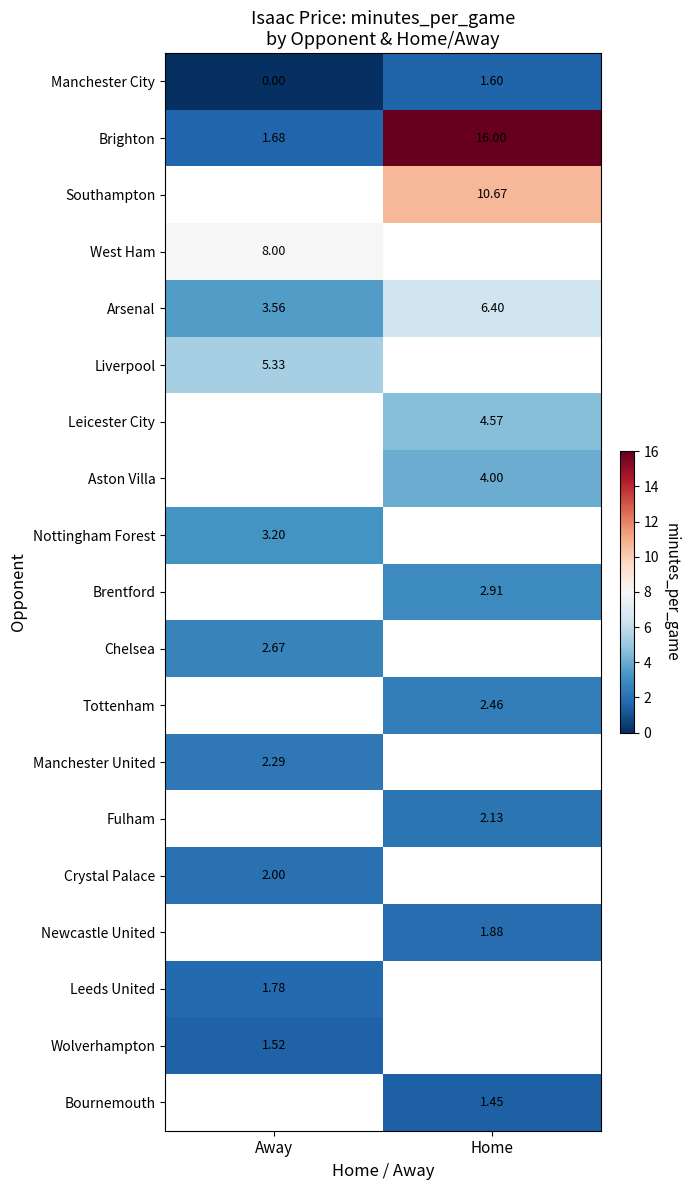

What is the maximum value shown in the chart?

16.0